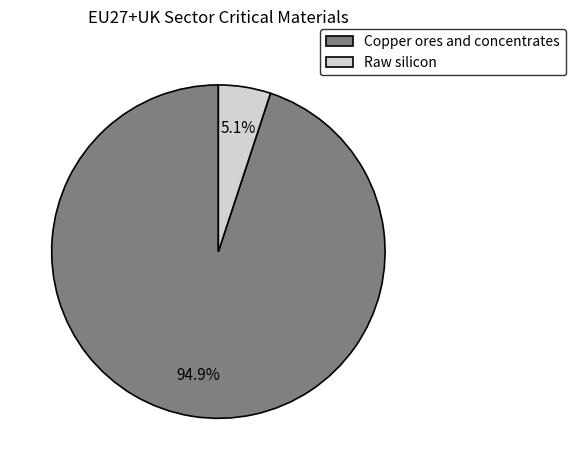

What is the majority slice?

Copper ores and concentrates